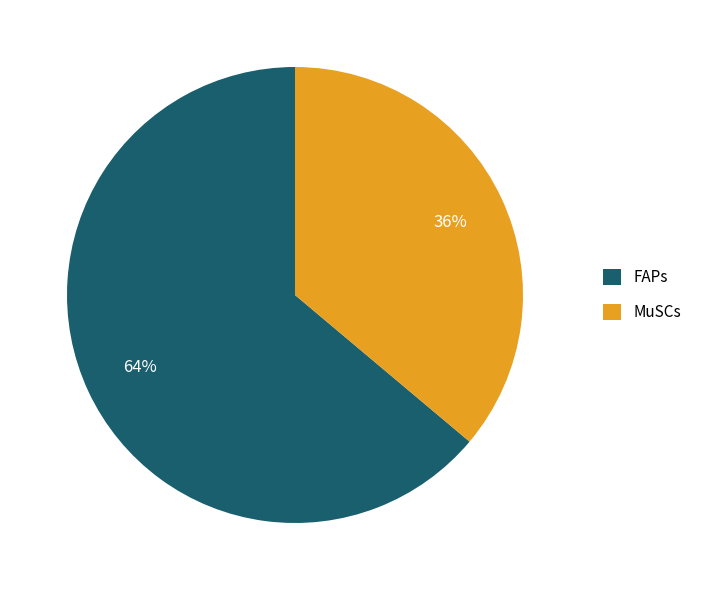

Is it true that FAPs is 71% of the pie?

False